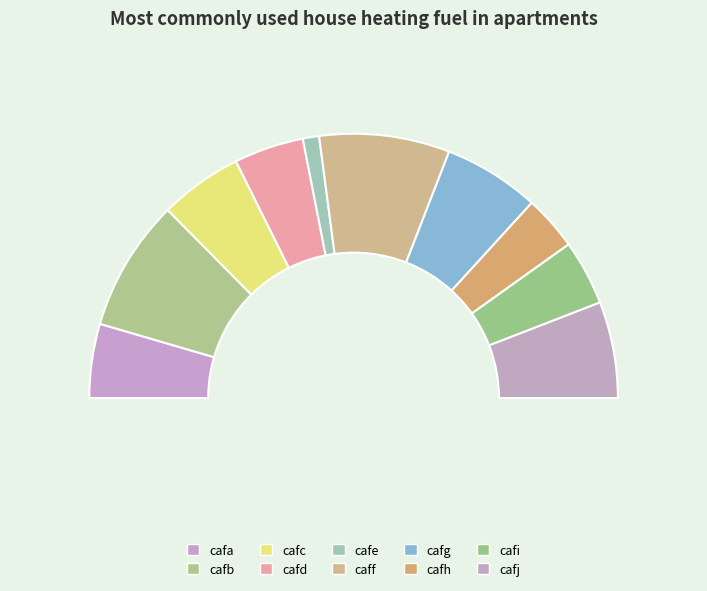

To the nearest percent, what is the average slice percentage?

10%